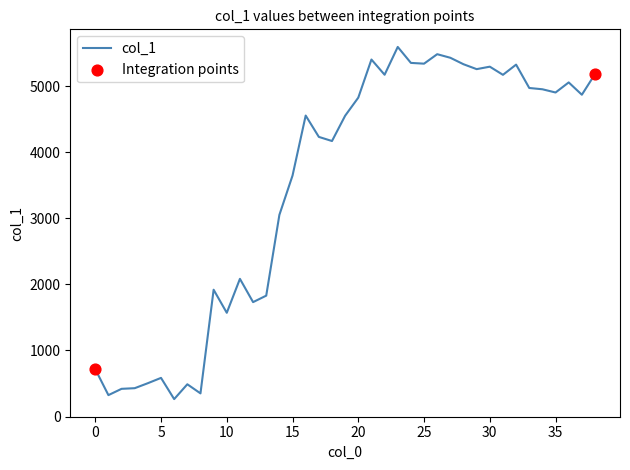

What is the smallest value displayed?

263.4